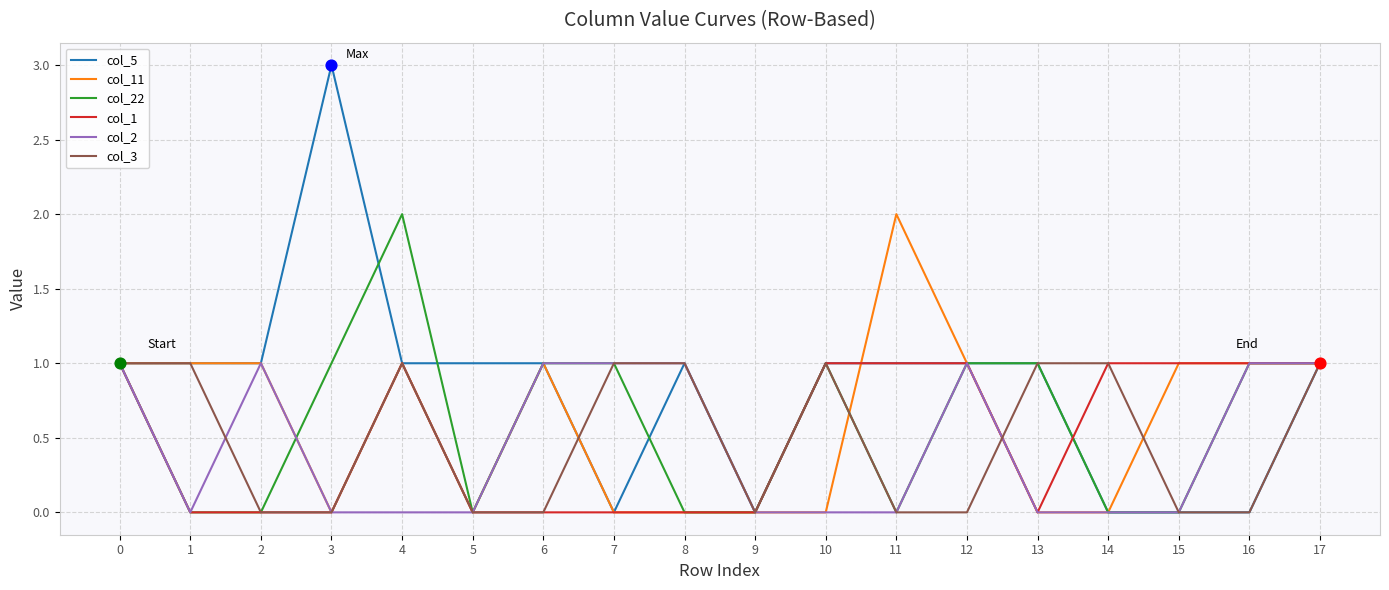

Which series has the largest total across all categories?

col_5